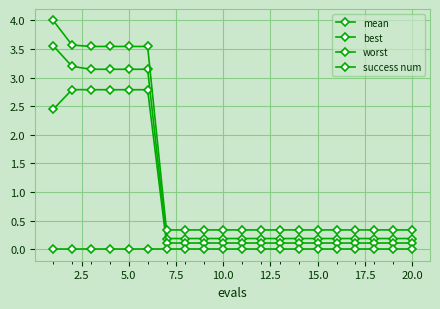

Does the chart have visible grid lines?

Yes